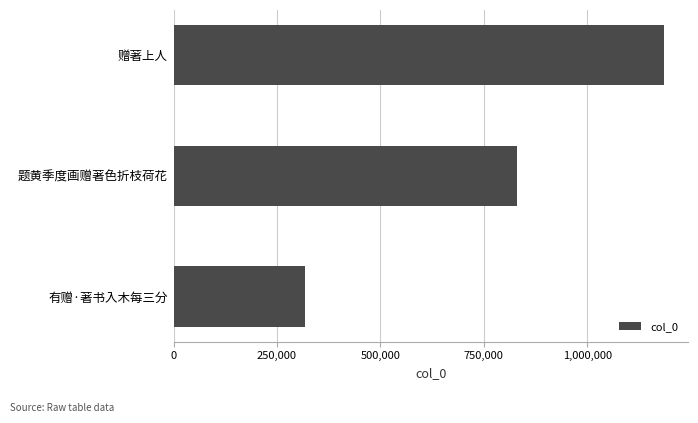

True or false: the data shows 446684 at 赠著上人.

False